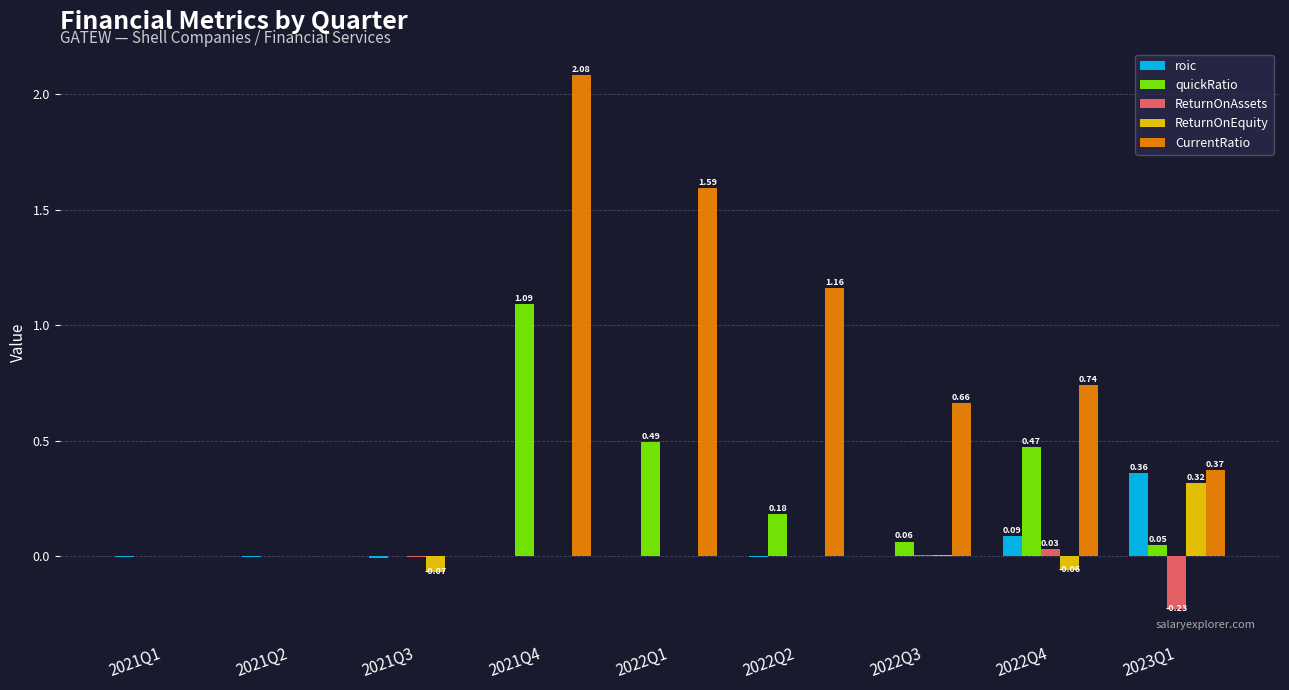

Between 2021Q1 and 2021Q4, which series saw the biggest shift?

CurrentRatio